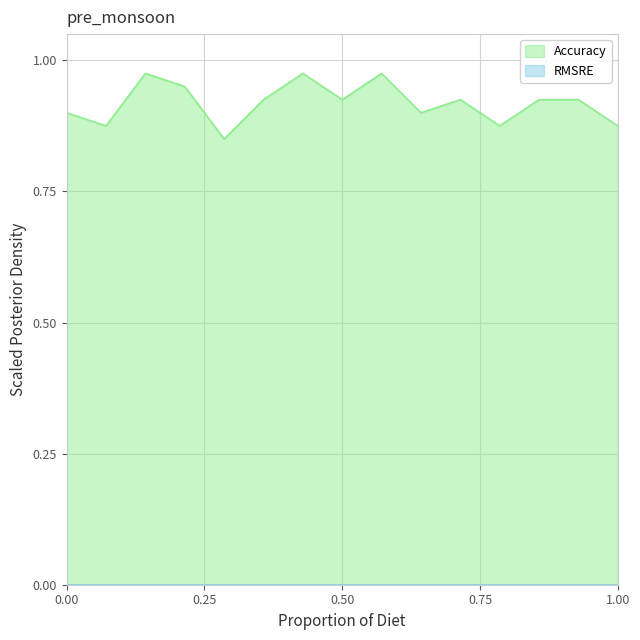

Which series has the largest range (max minus min)?

Accuracy